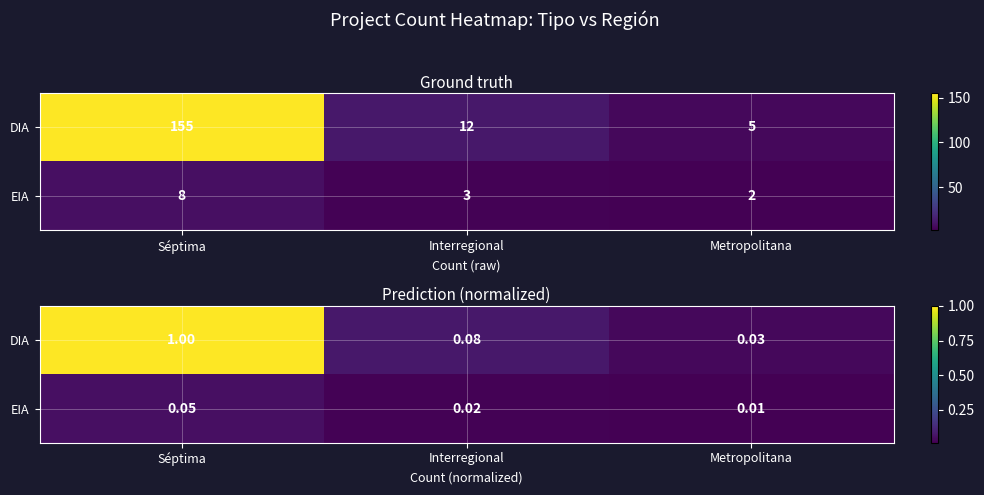

Rank the series by their average value, from lowest to highest.

EIA, DIA